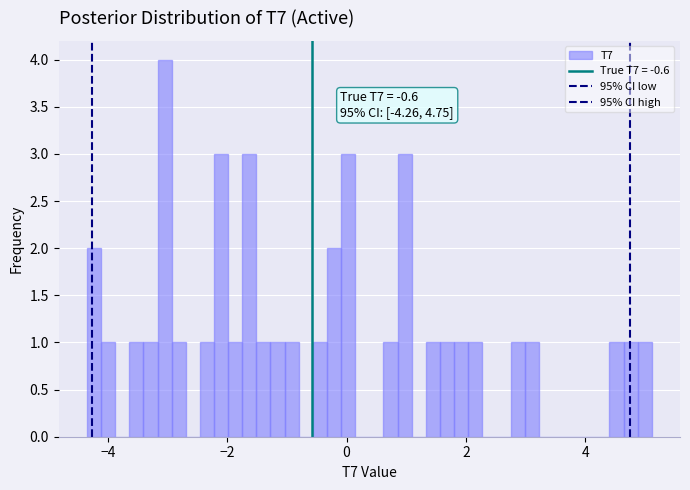

Around what value on the x-axis is the tallest bar? Give the approximate position of its centre, as read against the axis.

-3.0